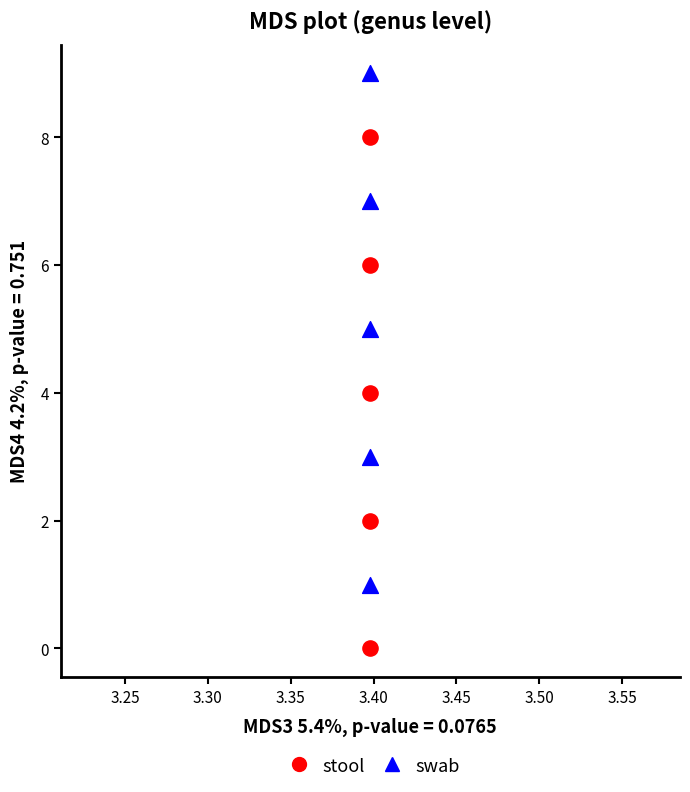

Which series reaches the maximum Y coordinate?

swab